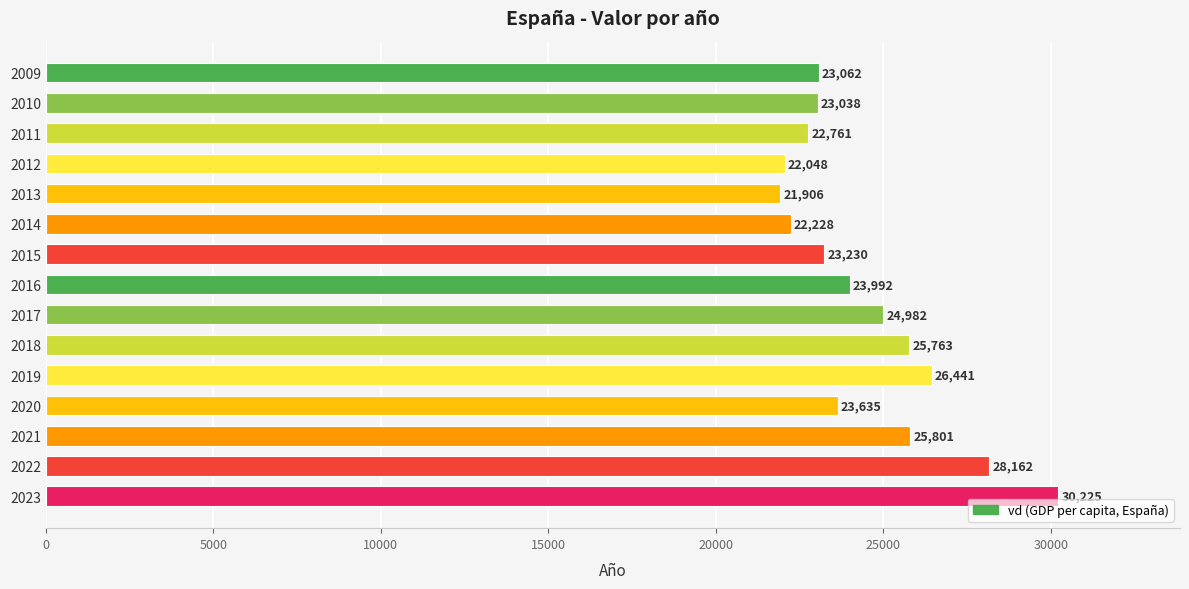

Count the number of data series in this chart.

1